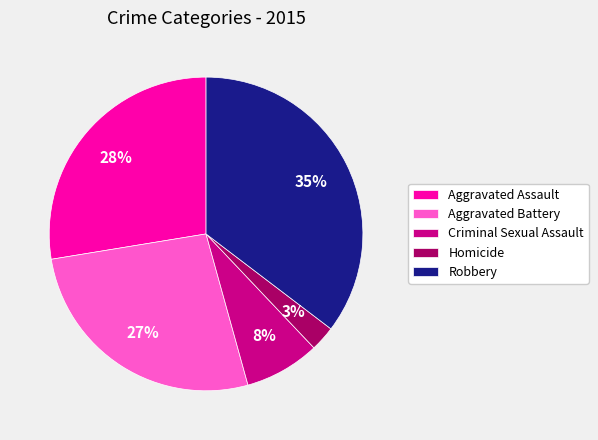

Does Aggravated Assault account for over 50% of the chart?

No